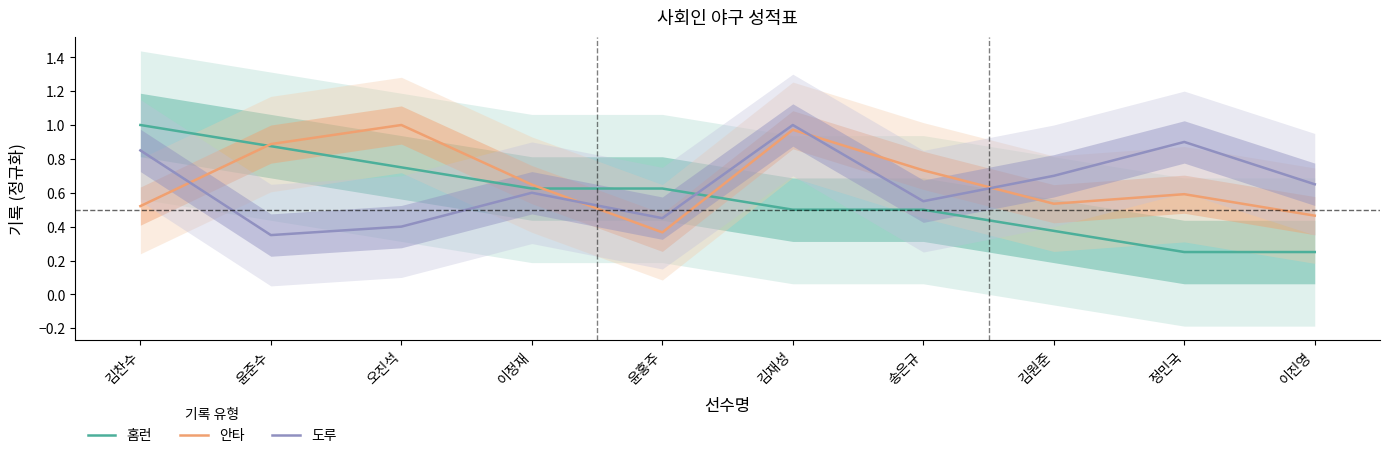

At which category is the sum across all series the highest?

김재성